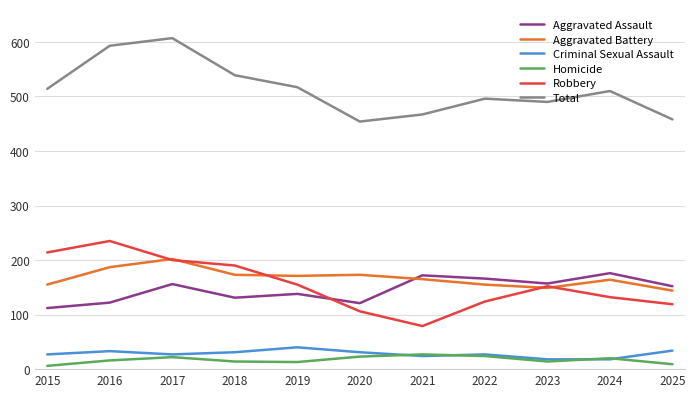

The value of Criminal Sexual Assault at 2018 is 31. True or false?

True